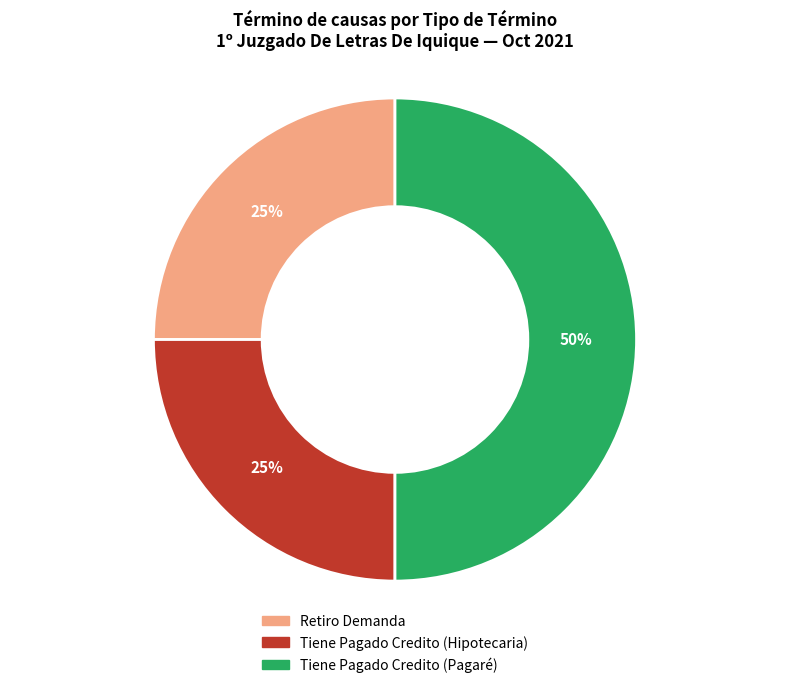

Is Retiro Demanda the majority of the pie?

No